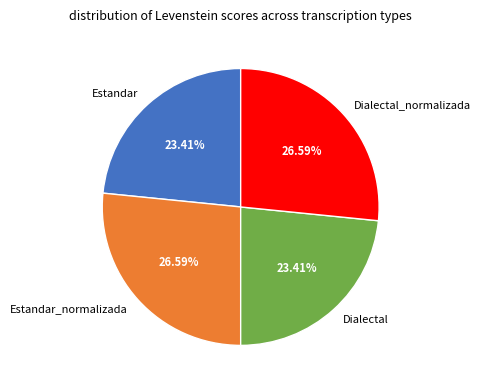

Is there a majority slice in this chart?

No